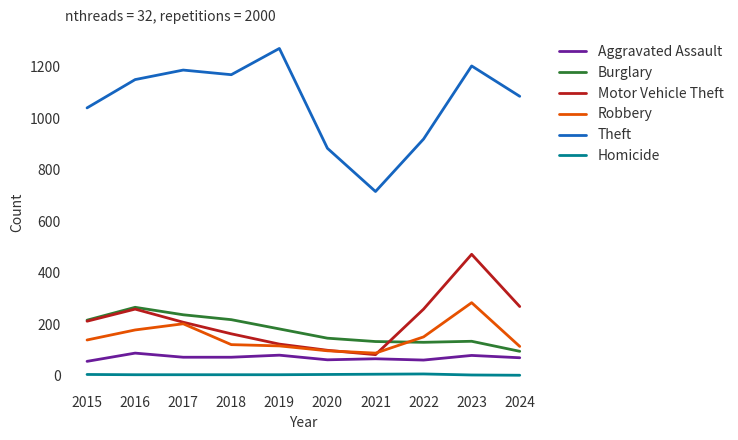

What is the difference between the Theft values at 2021 and 2015?

325